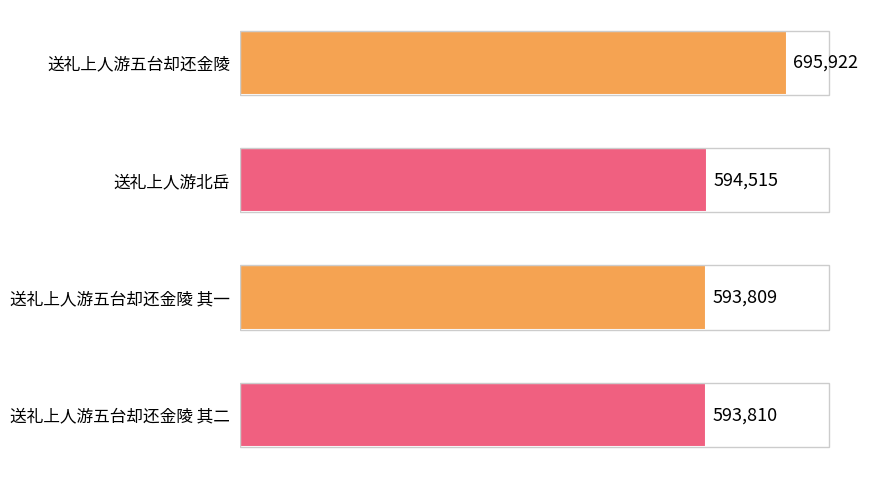

What is the label of the 3rd bar from the bottom?

送礼上人游北岳